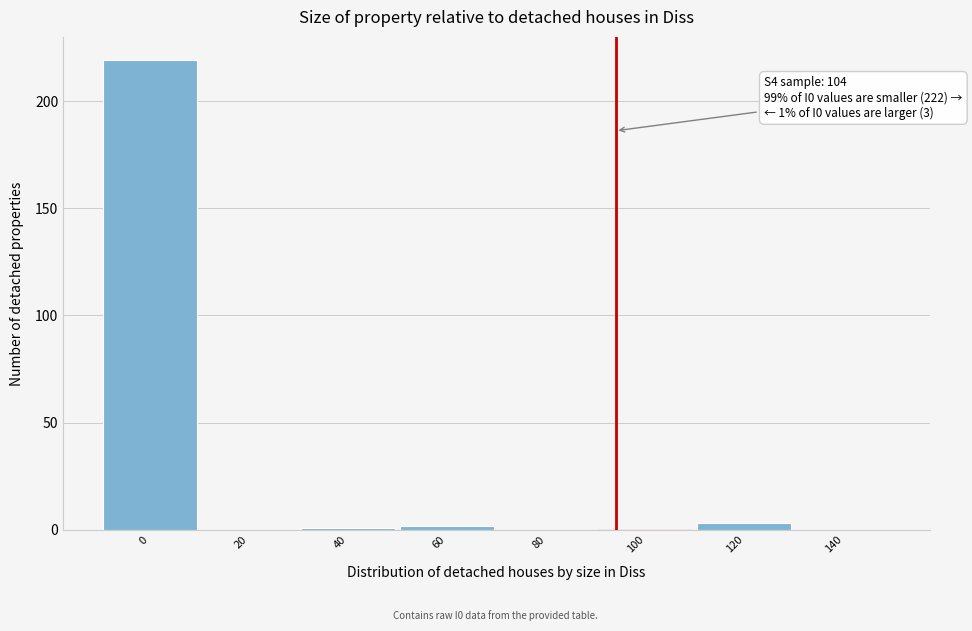

Reading right to left, what are all the values shown in this chart?

140=0	120=3	100=0	80=0	60=2	40=1	20=0	0=219